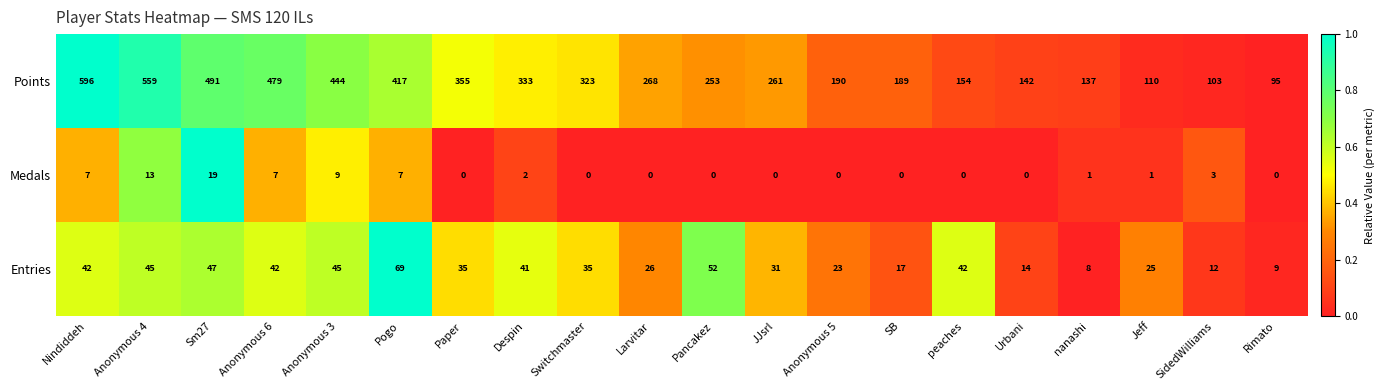

Is it true that Medals equals 13 at Switchmaster?

False